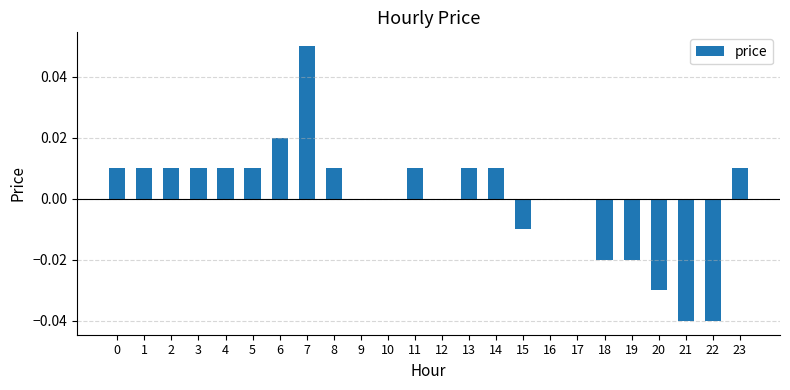

Is it true that the value at 15 is -0.0?

True